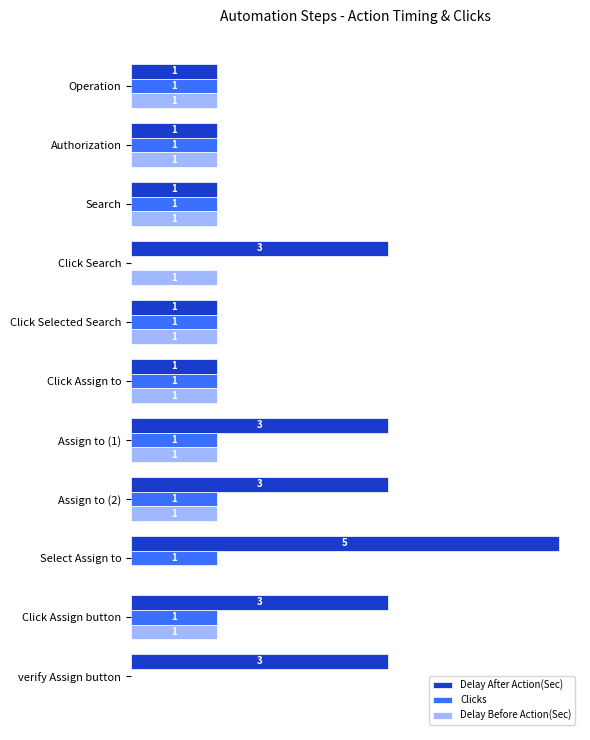

At which category does the chart reach its peak across all series?

Select Assign to